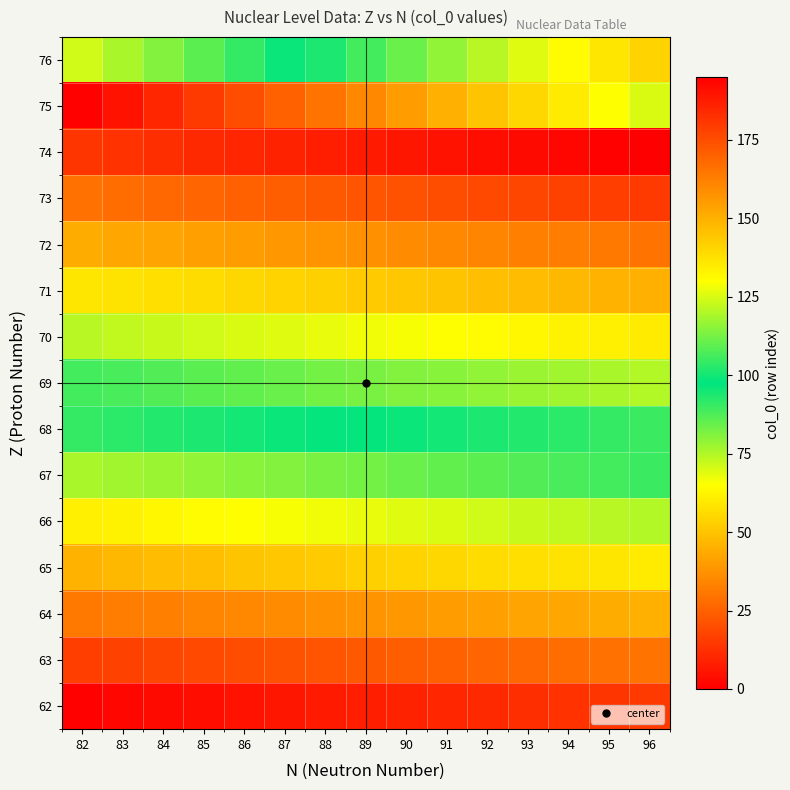

Rank the series by their maximum value, from highest to lowest.

74, 73, 72, 71, 76, 70, 69, 68, 67, 66, 75, 65, 64, 63, 62